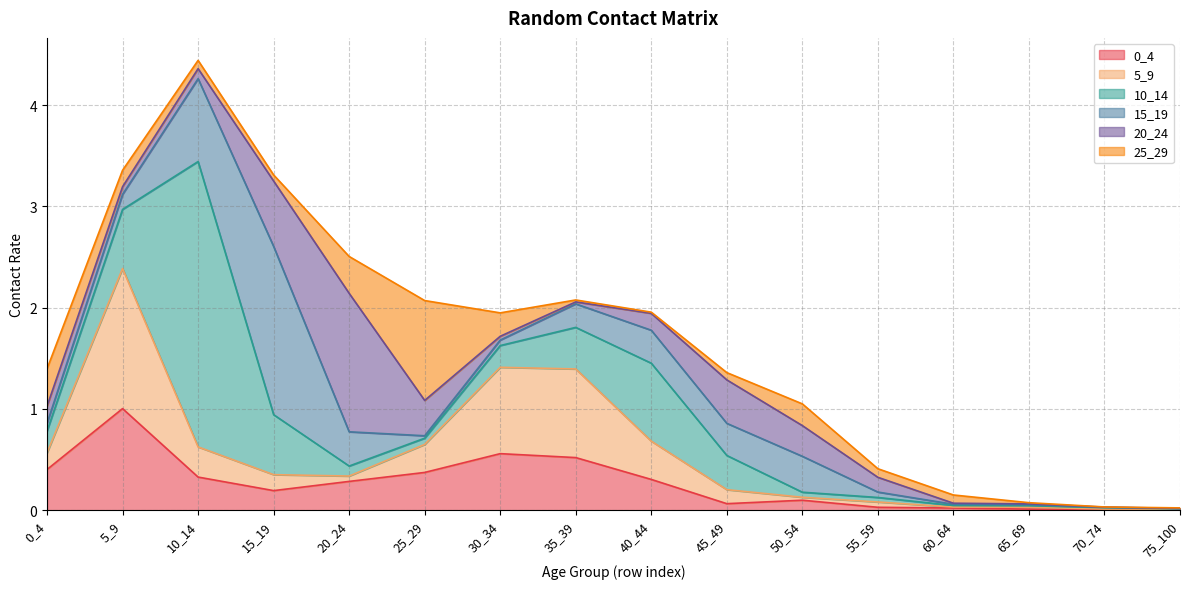

The value of 15_19 at 25_29 is 0.0. True or false?

False